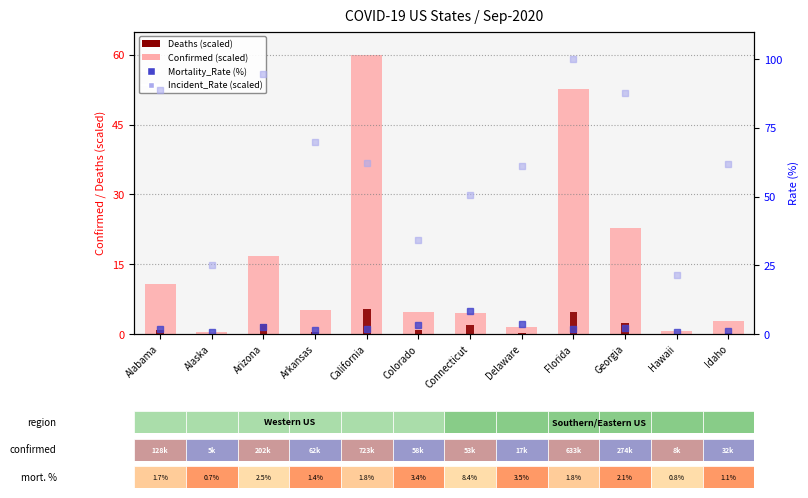

At how many categories does at least one series exceed 61?

8